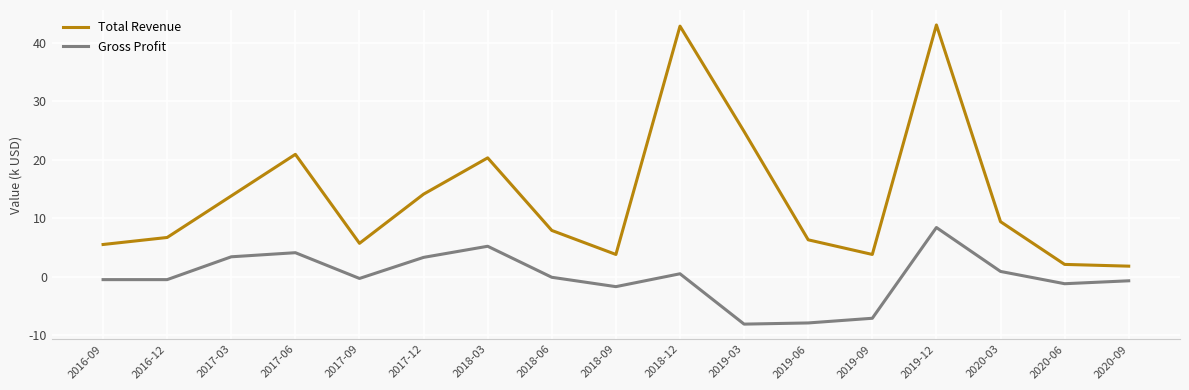

At which category does Total Revenue reach its first local peak?

2017-06